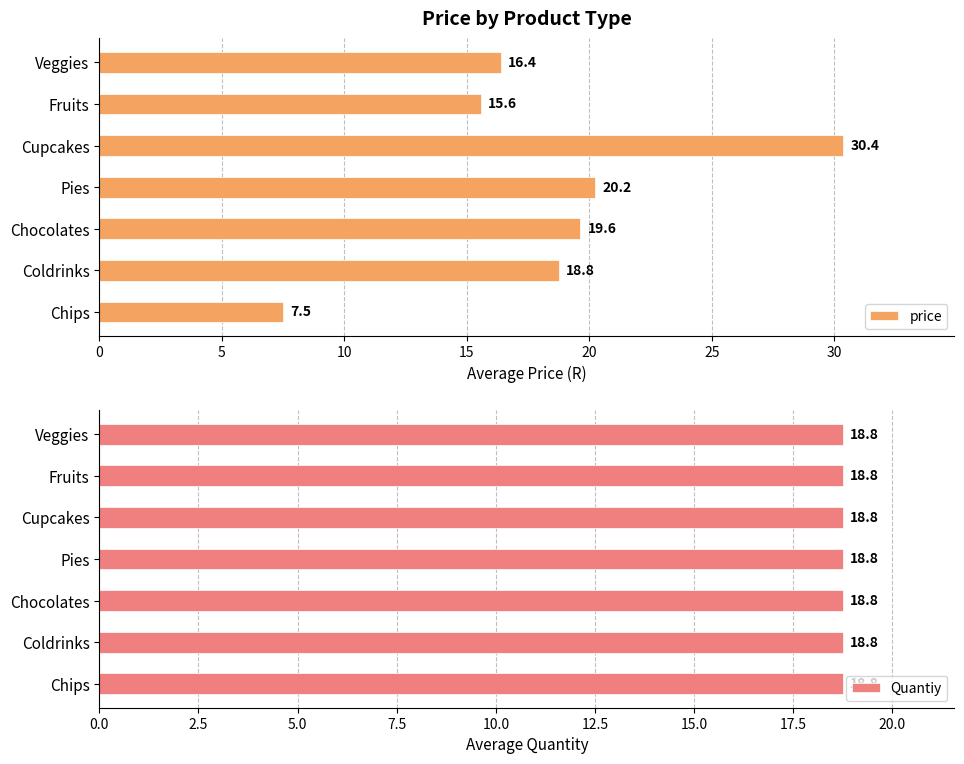

The Quantiy series shows 0.8 at 20. True or false?

False